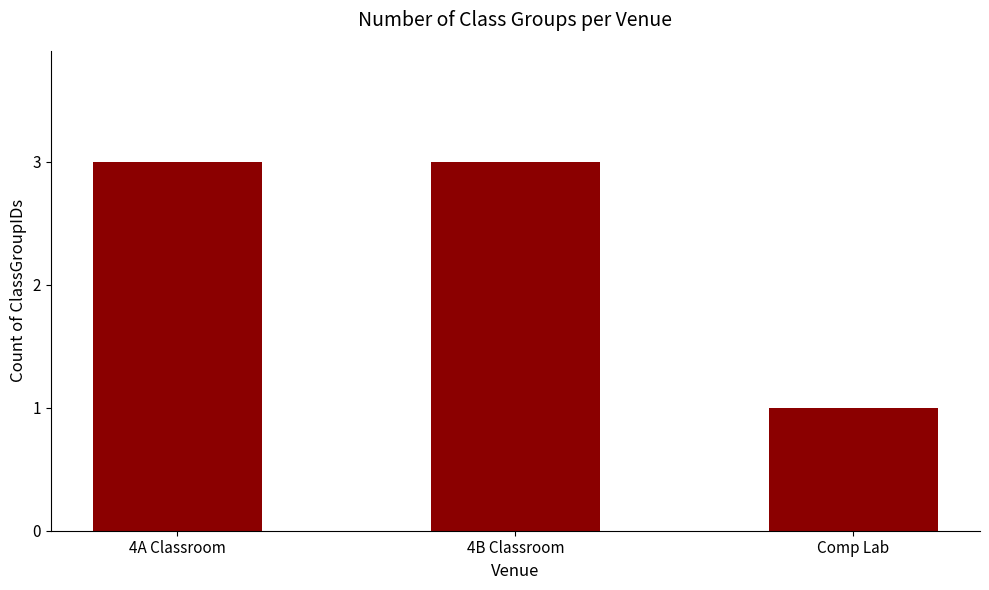

Which has a higher value, 4A Classroom or Comp Lab?

4A Classroom